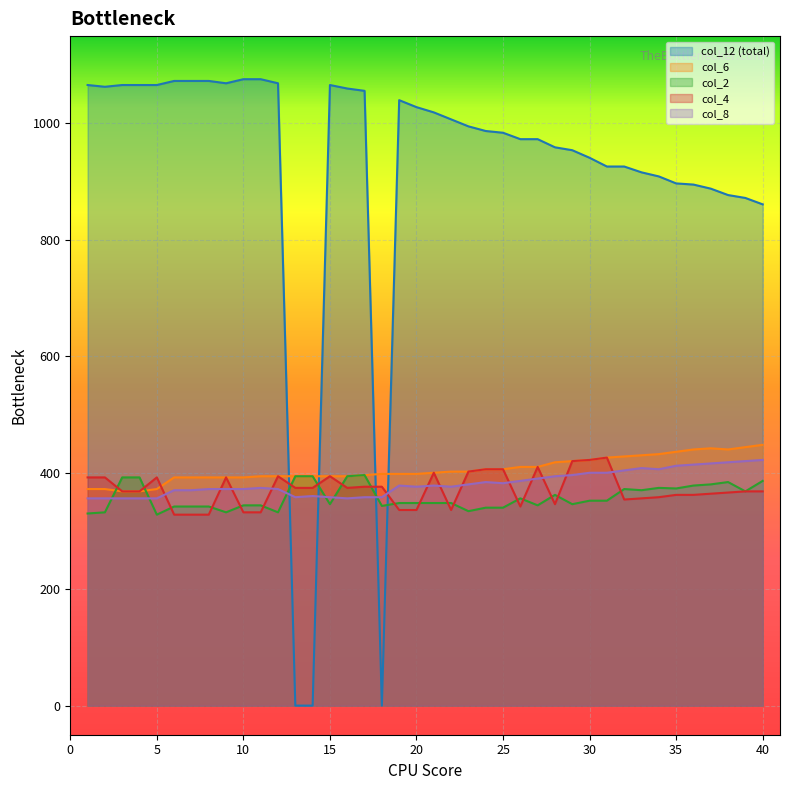

At which category is the sum across all series the highest?

17